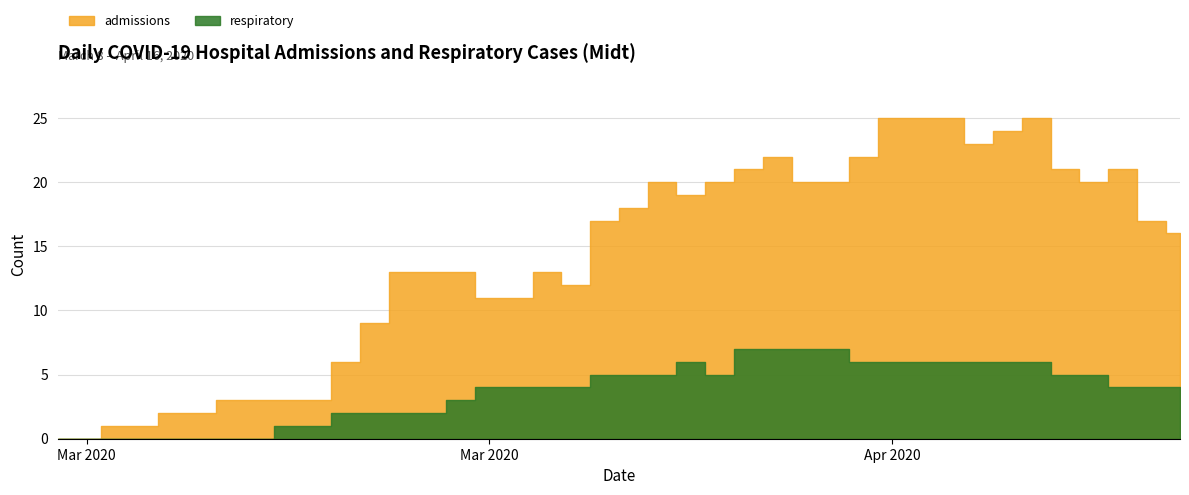

How many values in the admissions series exceed 17?

18